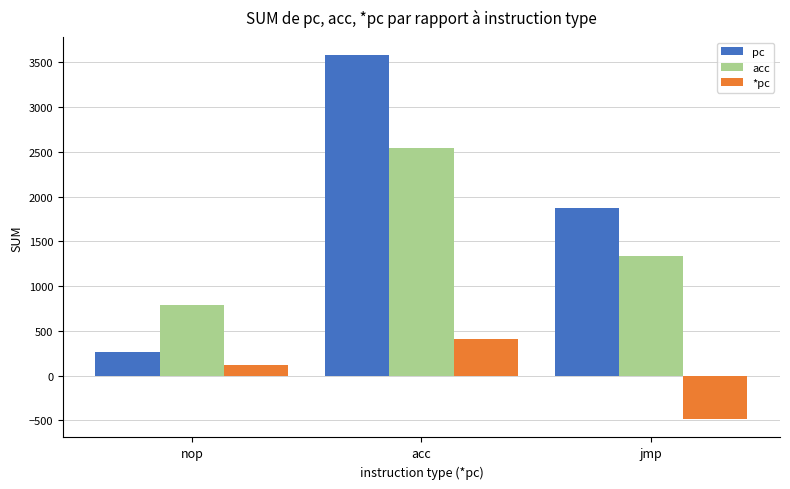

What is the maximum value shown in the chart?

3580